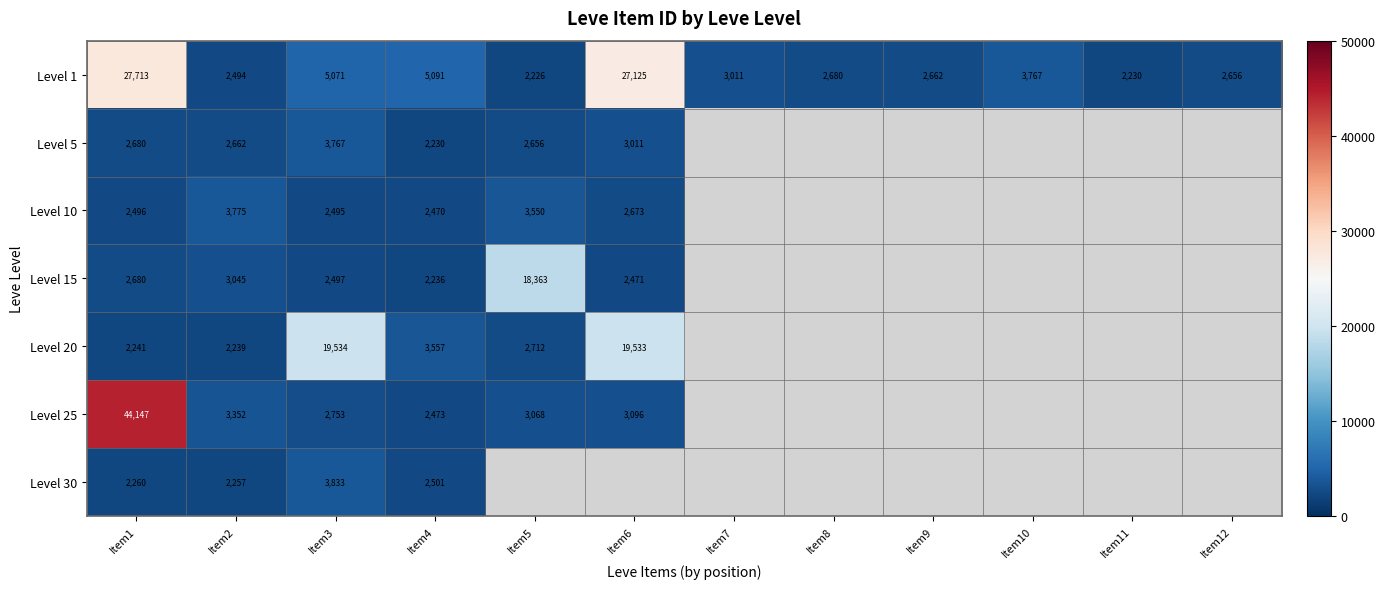

What is the sum of all Level 1 values?

86726